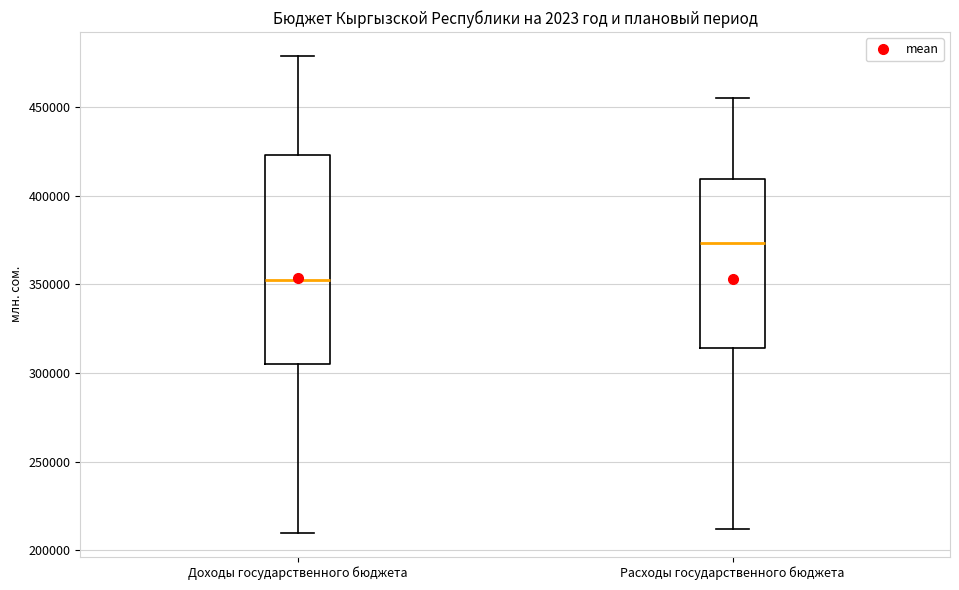

Reading left to right, read every box against the y-axis: the position of its median line, the range the box covers, and the ends of its whiskers. The values are not printed on the chart, so give them approximately, as read against the axis.

Доходы государственного бюджета: median 350000, box 305000 to 425000, whiskers 210000 to 480000
Расходы государственного бюджета: median 375000, box 315000 to 410000, whiskers 210000 to 455000